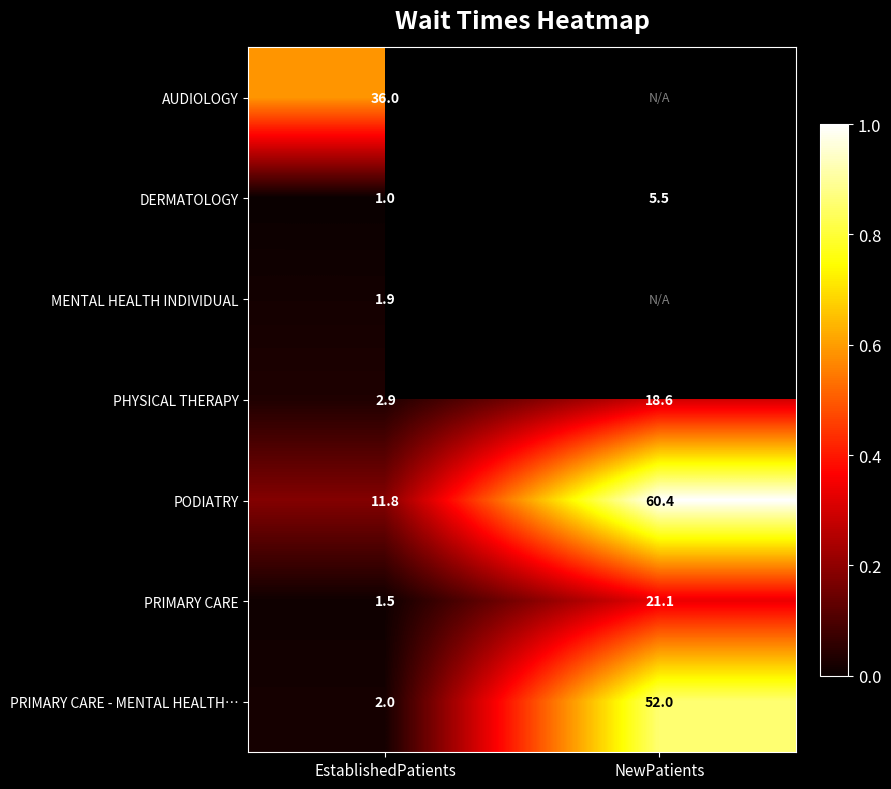

Where is PODIATRY nearest to the value 36?

EstablishedPatients